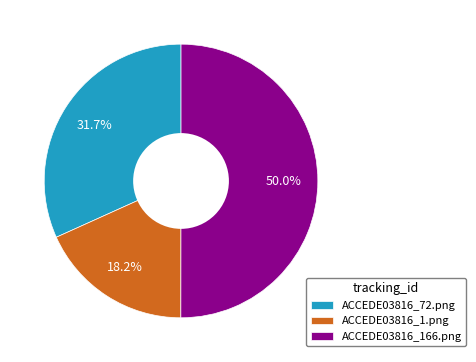

What percentage is NOT represented by ACCEDE03816_1.png?

81.8%